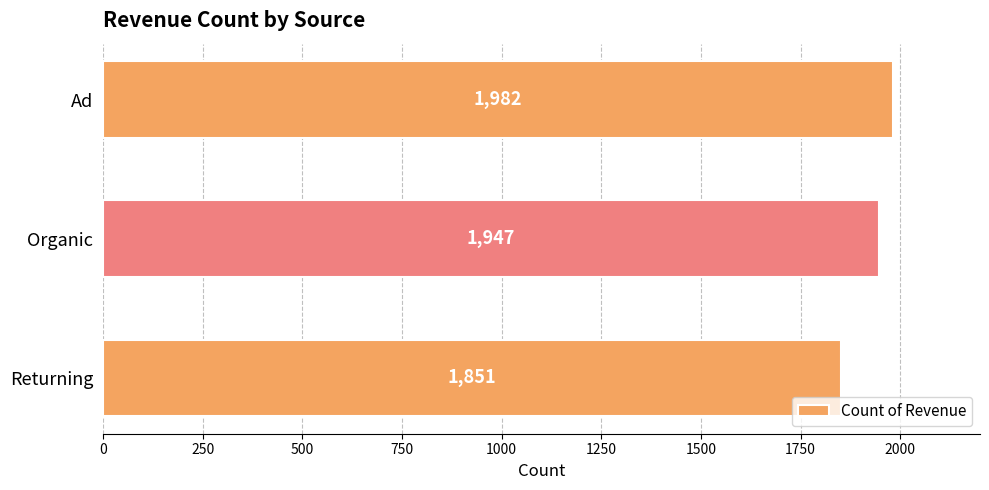

Rank the categories by value from lowest to highest.

Returning, Organic, Ad